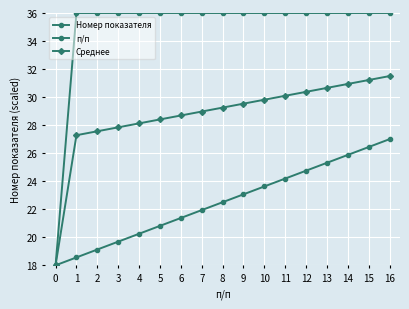

How many distinct data groups are displayed?

3